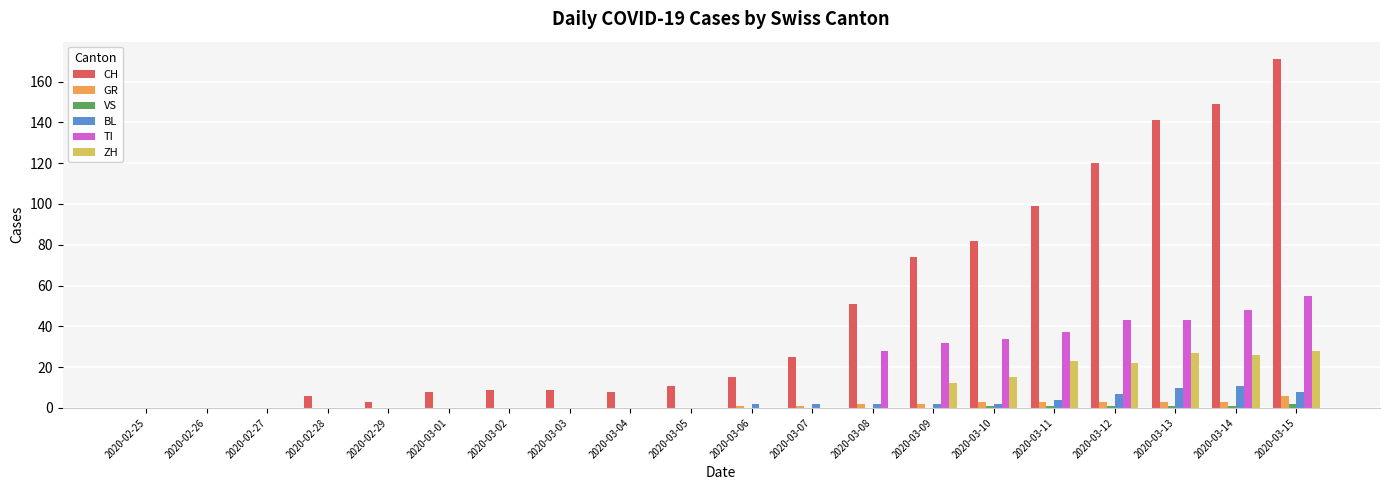

How many categories are shown in the chart?

20